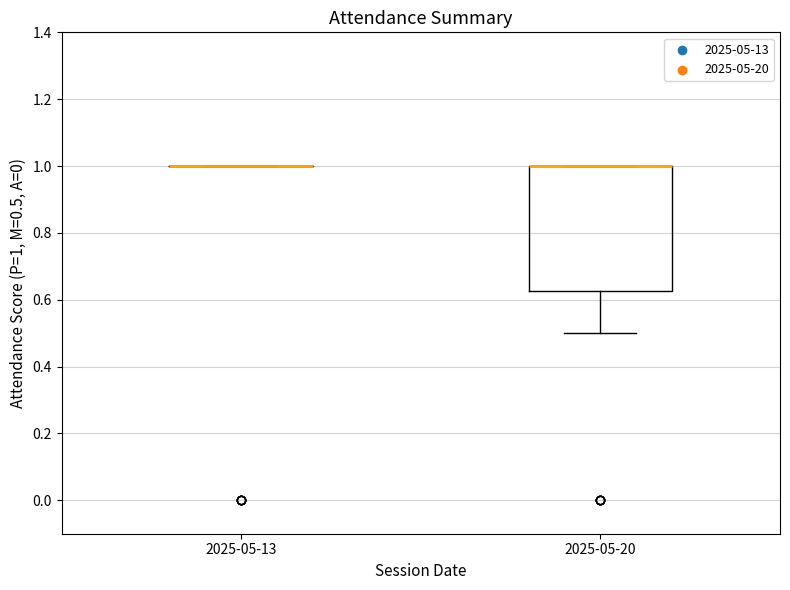

Comparing the boxes themselves (not the whiskers), which one is the tallest?

2025-05-20